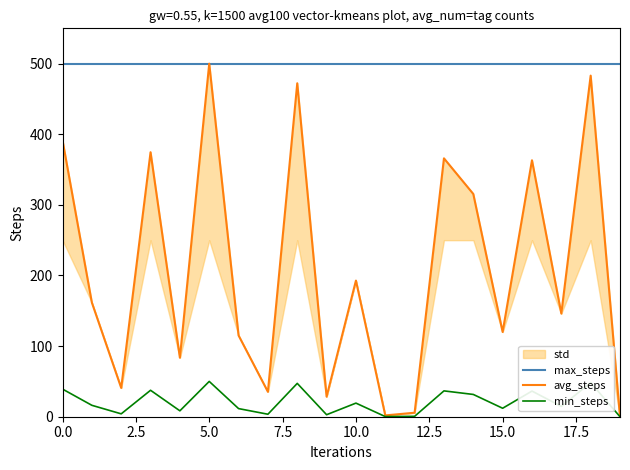

How many lines are shown in the chart?

3